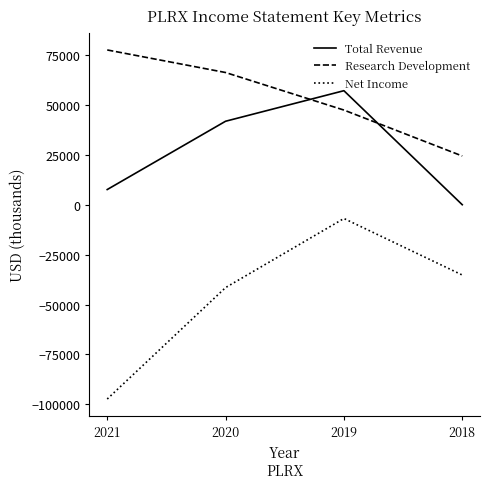

List the series in order of their overall mean, highest first.

Research Development, Total Revenue, Net Income